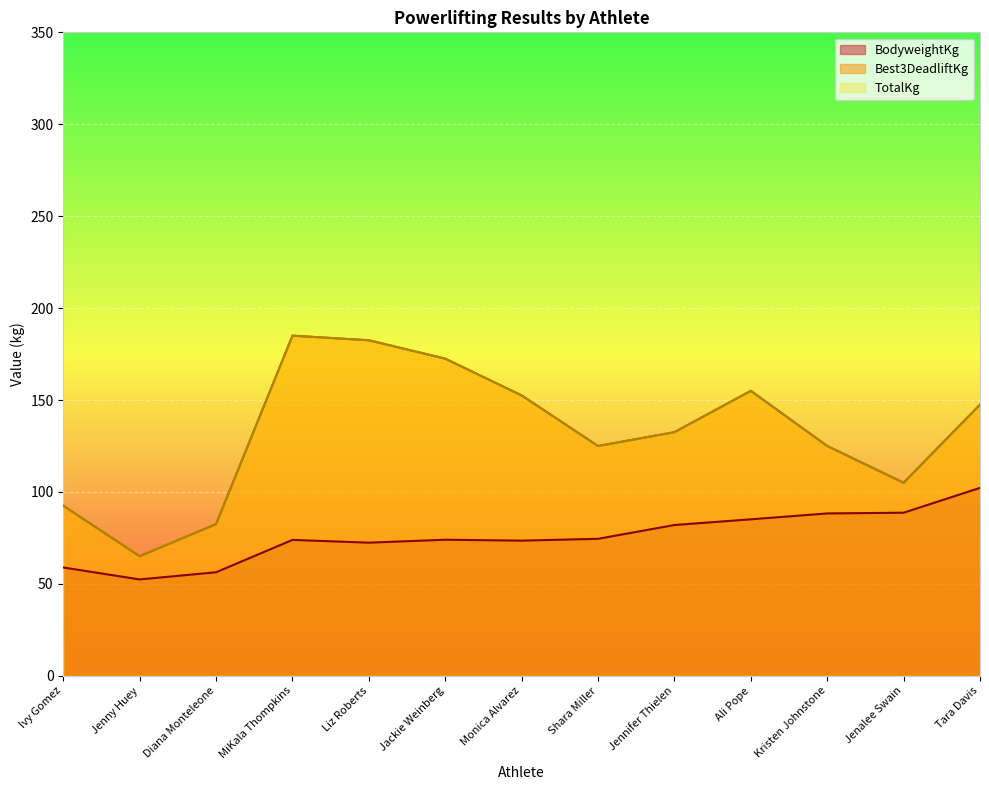

Which series changed the most between Shara Miller and Jennifer Thielen?

BodyweightKg